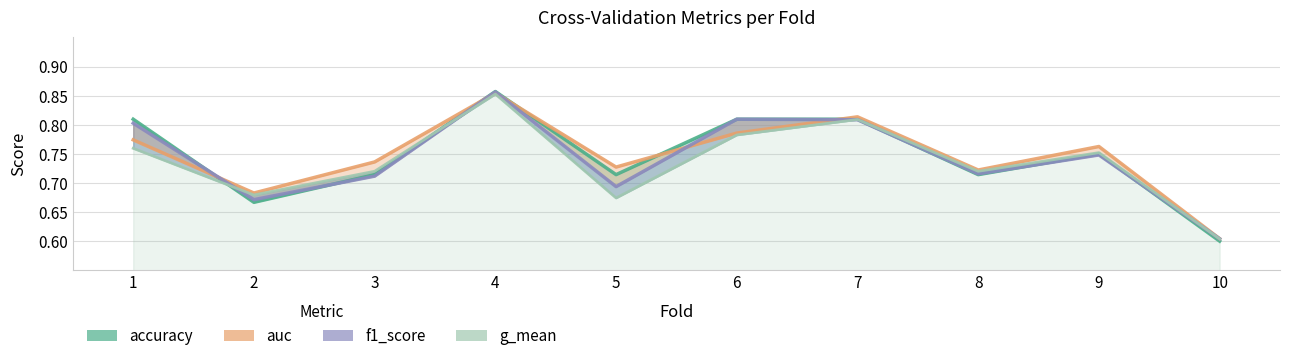

List the series in order of their peak value, lowest first.

g_mean, auc, f1_score, accuracy